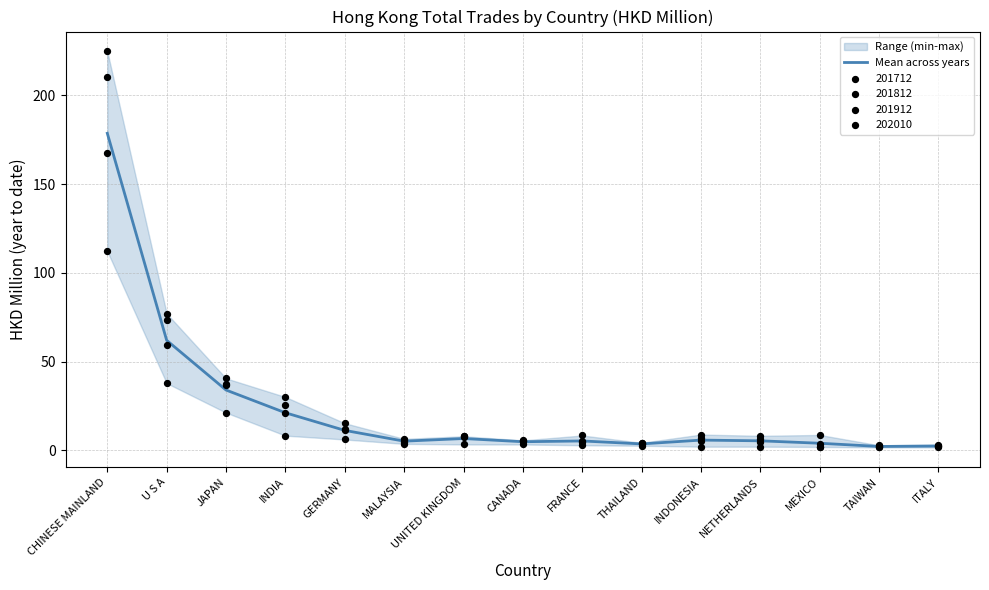

What is the change in value from MALAYSIA to MEXICO?

-1.2